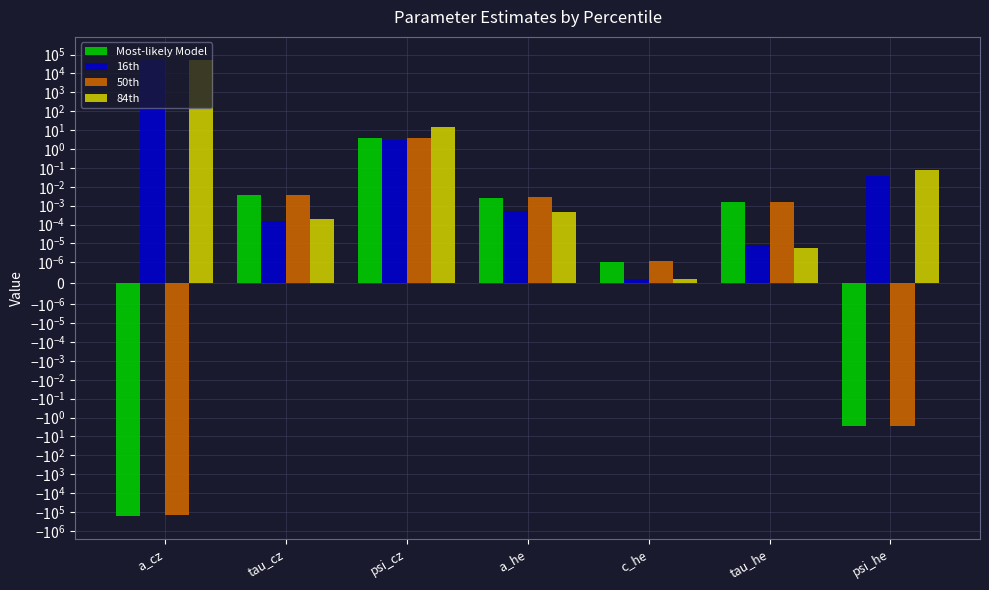

Is it true that 50th equals -140814.8 at a_cz?

True